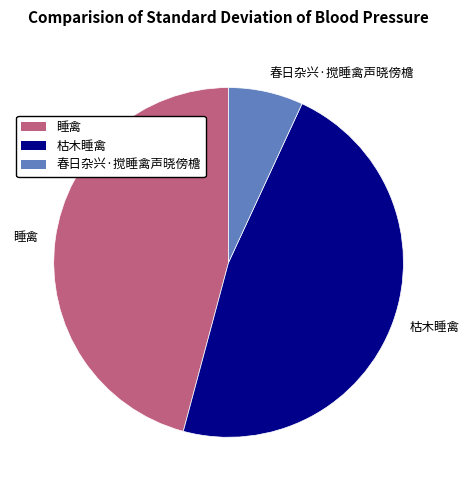

True or false: 枯木睡禽 accounts for 47% of the total.

True